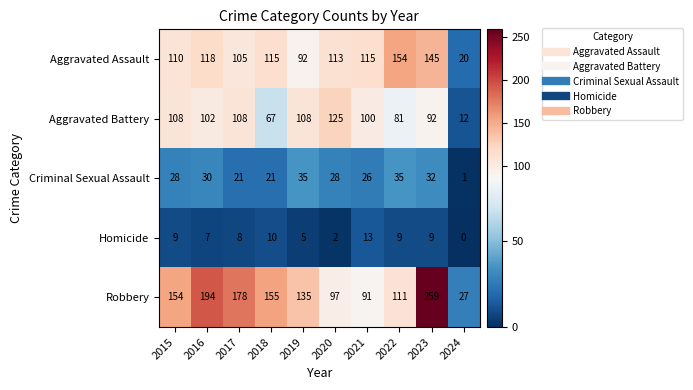

Is it true that Robbery equals 91 at 2021?

True